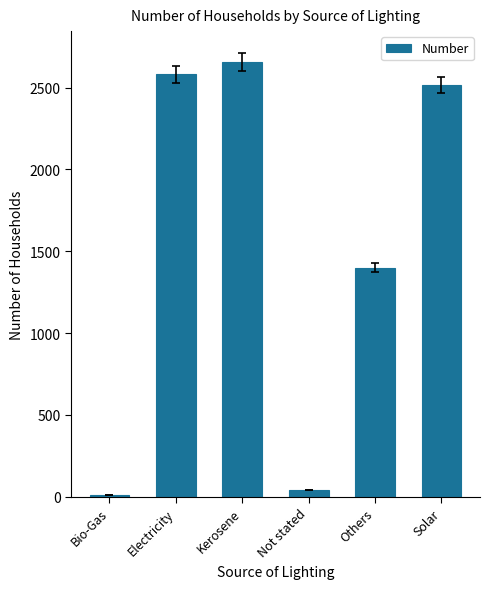

The chart shows a value of 4176 at Kerosene. True or false?

False